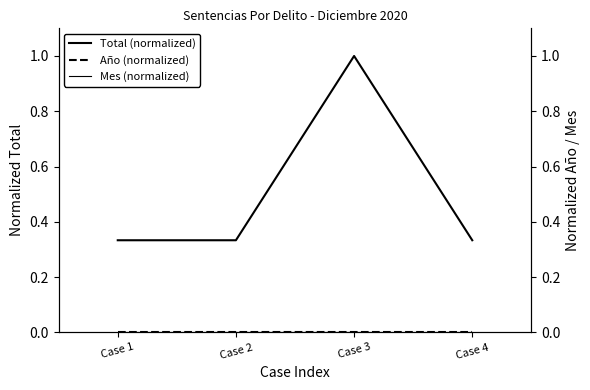

True or false: Año (normalized) and Total (normalized) intersect in this chart.

False